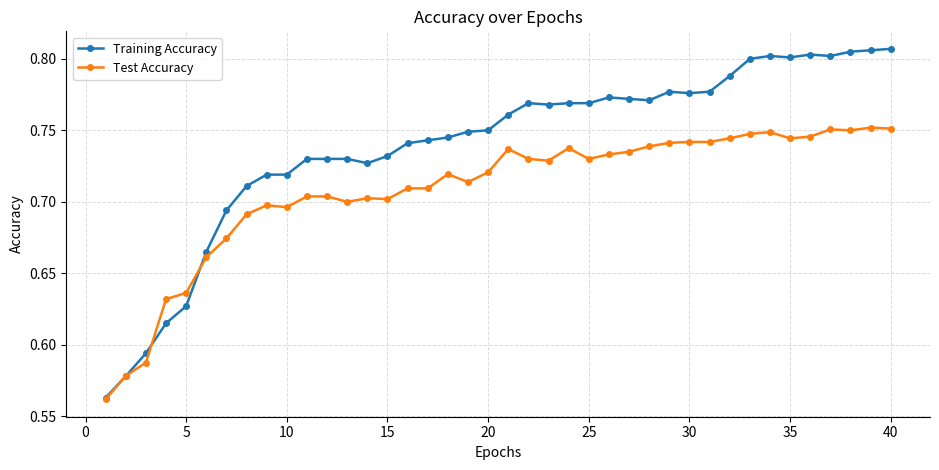

List the series in order of their peak value, lowest first.

Test Accuracy, Training Accuracy